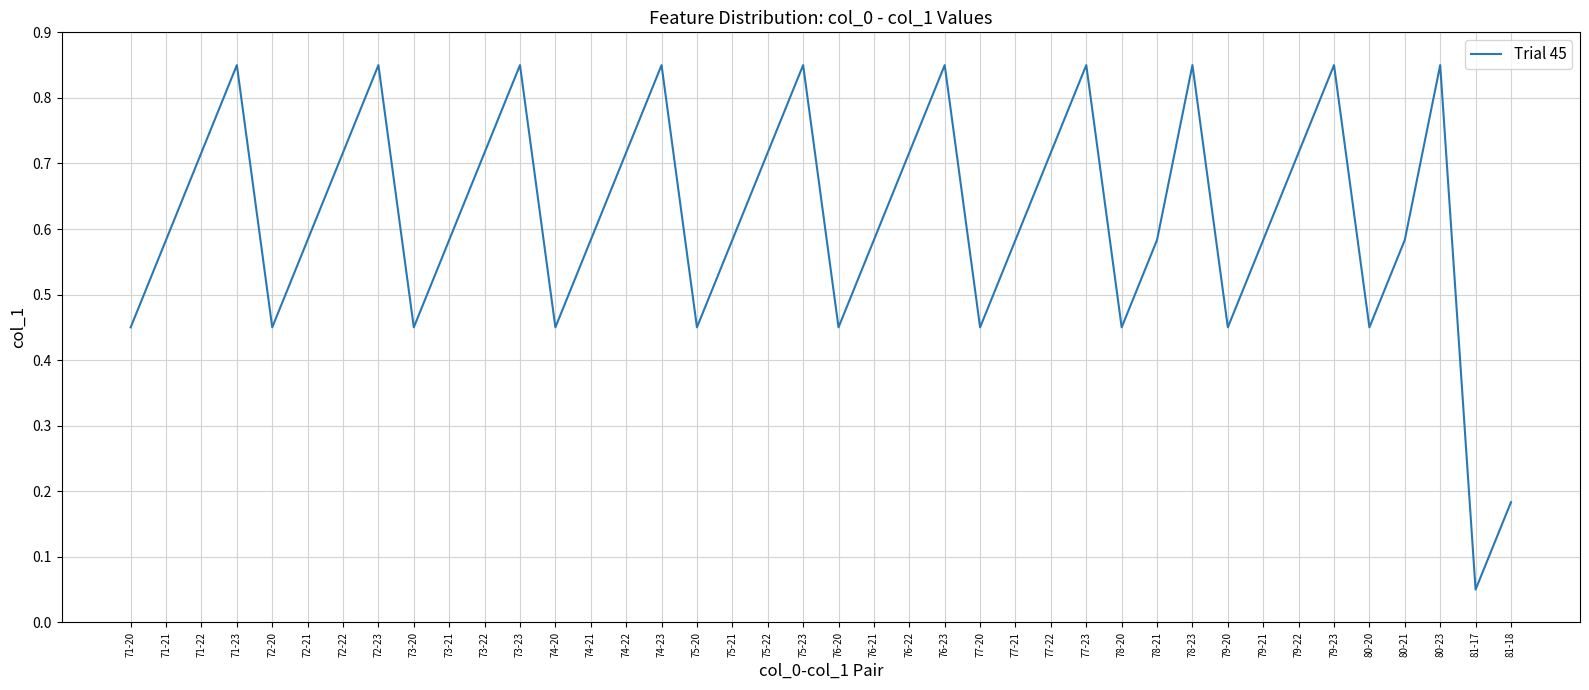

What is the change in value from 72-20 to 80-21?

+0.1